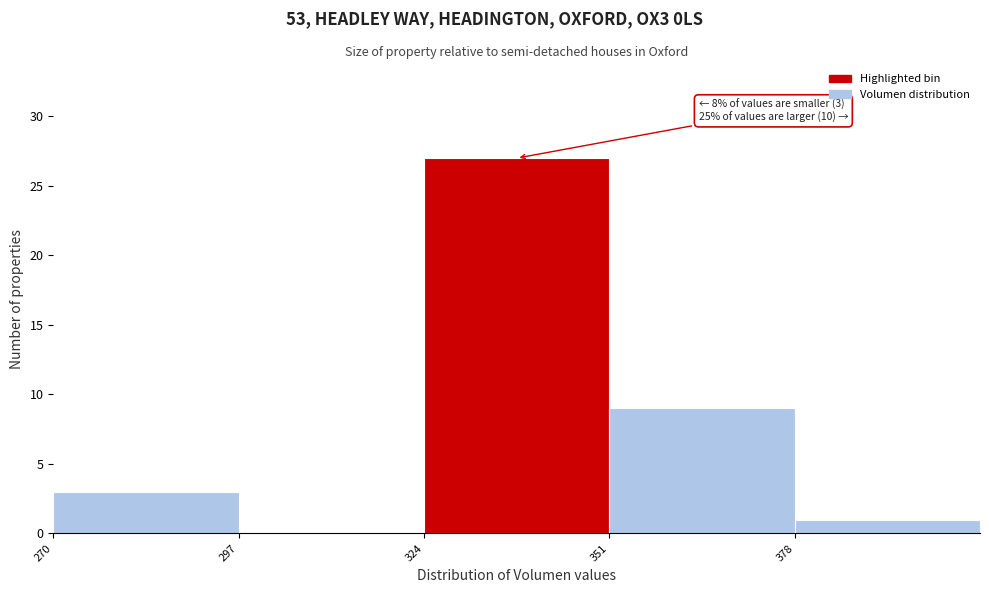

Over which range of the x-axis is the bar tallest?

324 to 351